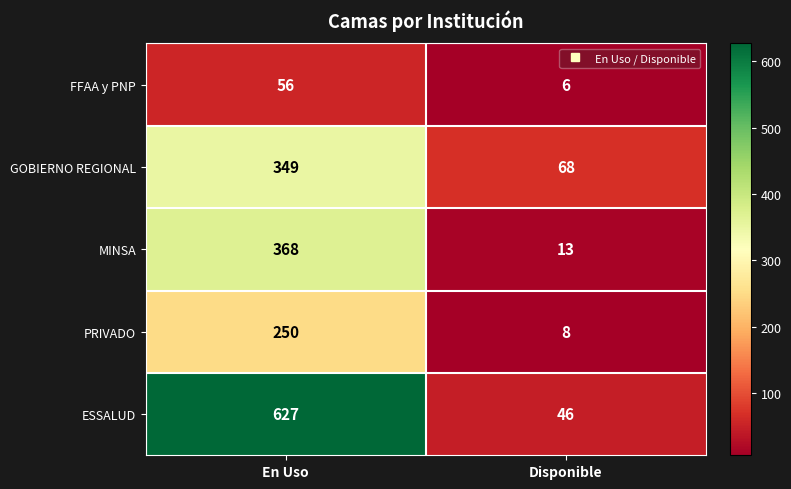

At which category is the sum across all series the highest?

En Uso